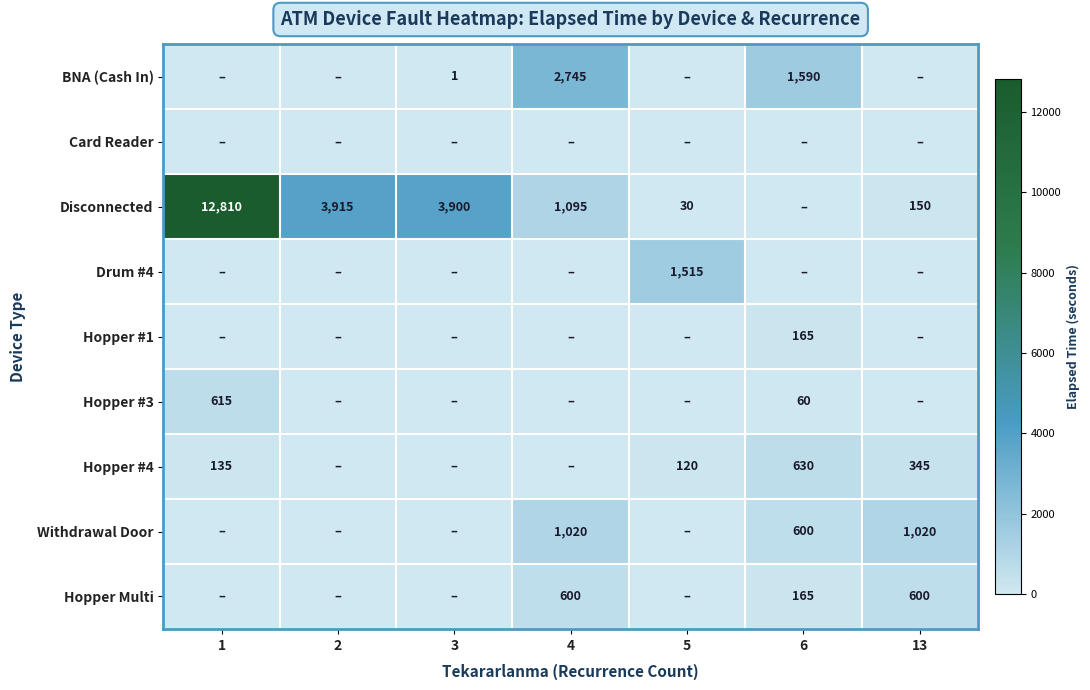

The value of Hopper Multi at 6 is 221. True or false?

False